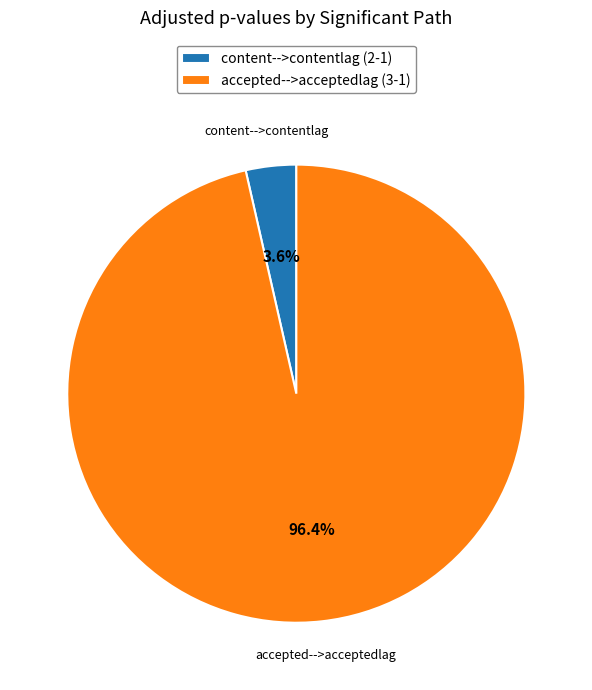

Do accepted-->acceptedlag (3-1) and content-->contentlag (2-1) together represent more than half of the pie?

Yes